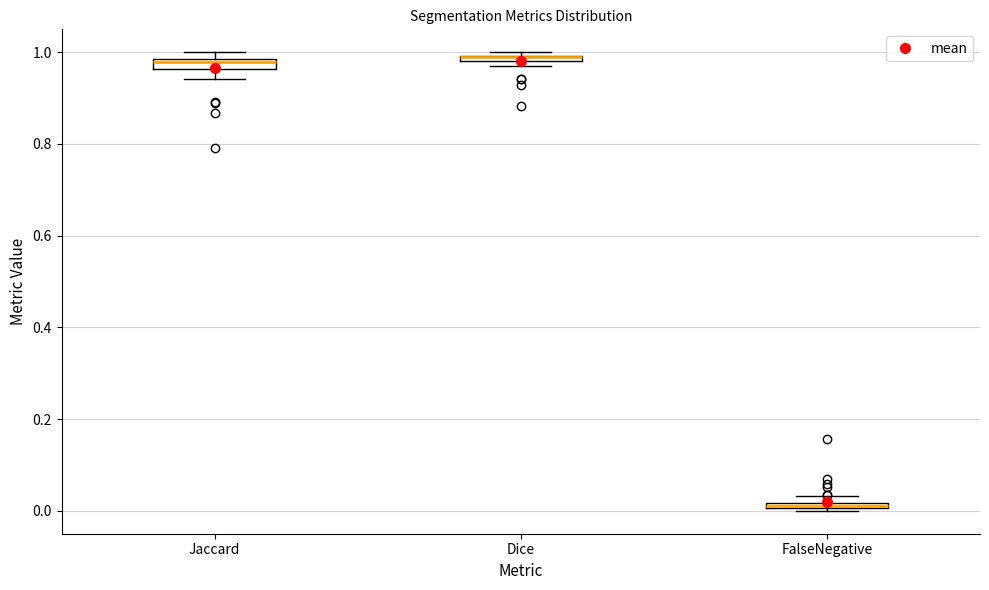

Where is the upper edge of the box for FalseNegative on the y-axis? The values are not printed on the chart, so give them approximately, as read against the axis.

0.02